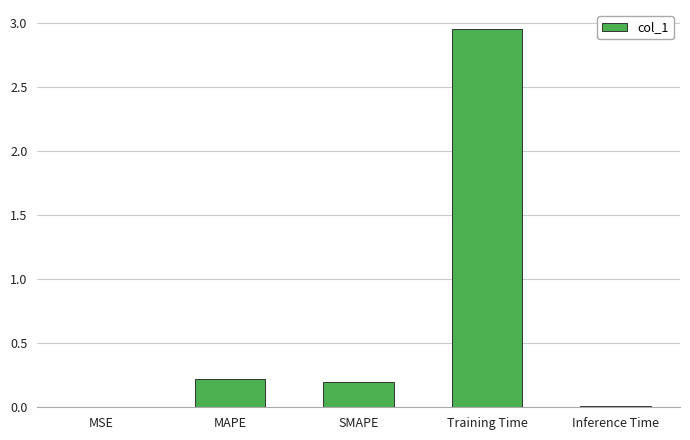

What is the sum of all values?

3.4